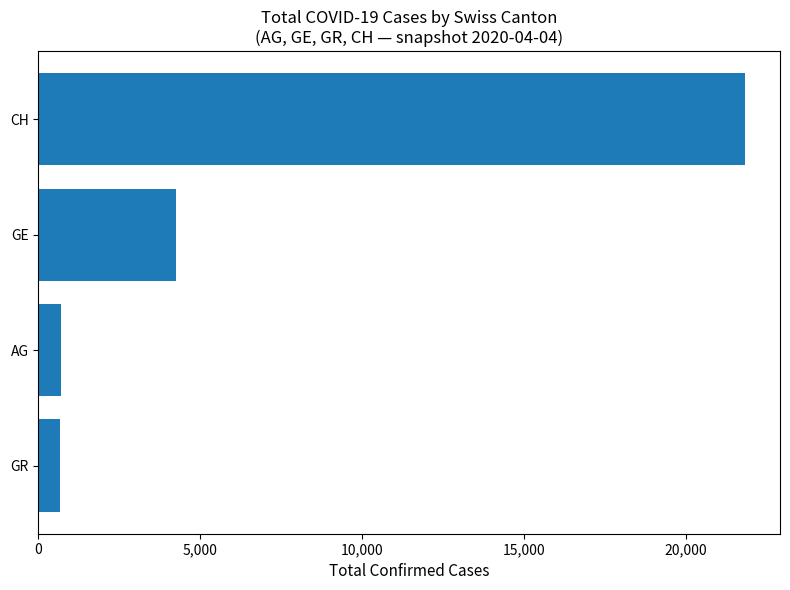

The value at CH is 31351. True or false?

False